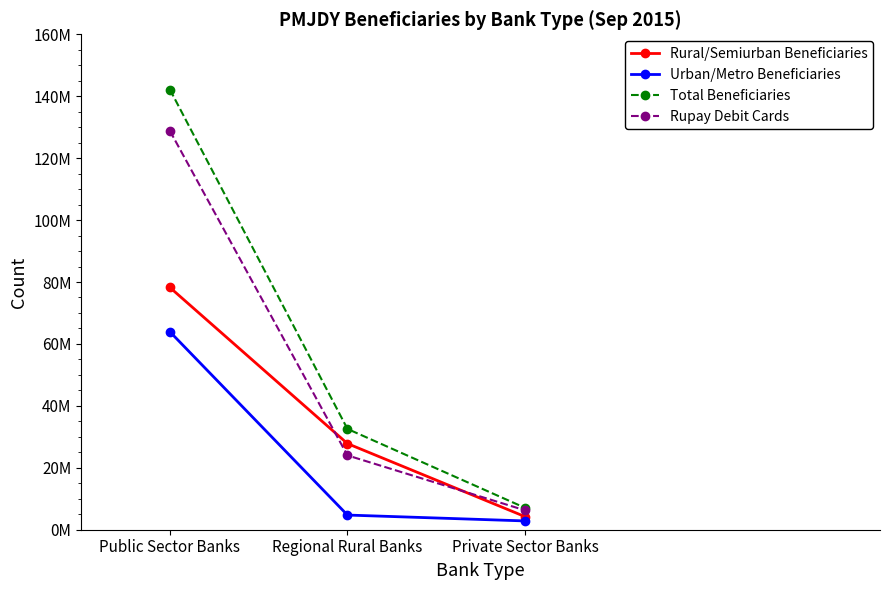

At which label is Urban/Metro Beneficiaries closest to 33383598?

Regional Rural Banks